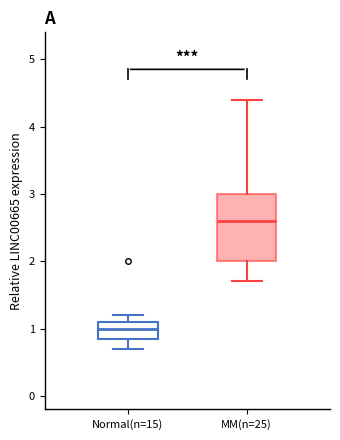

Which box's median line is the lowest?

Normal(n=15)